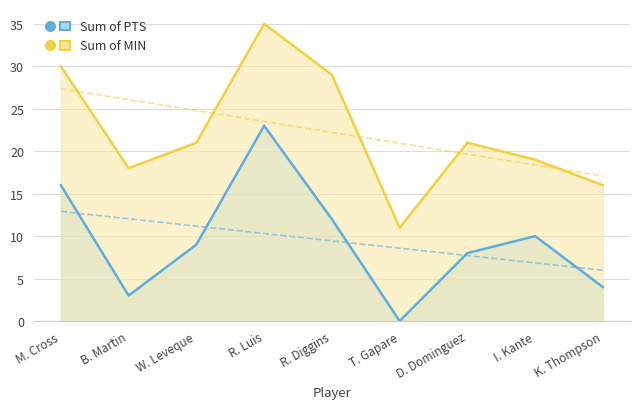

True or false: Sum of PTS and Sum of MIN intersect in this chart.

False